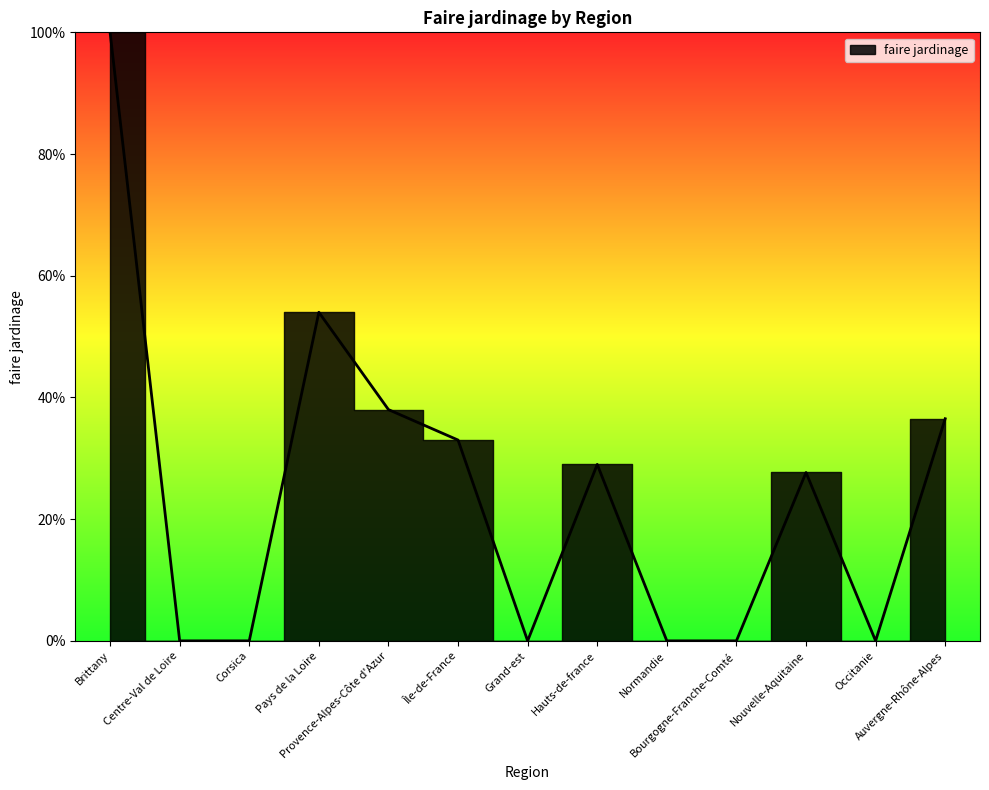

Where is the data nearest to the value 50?

Pays de la Loire